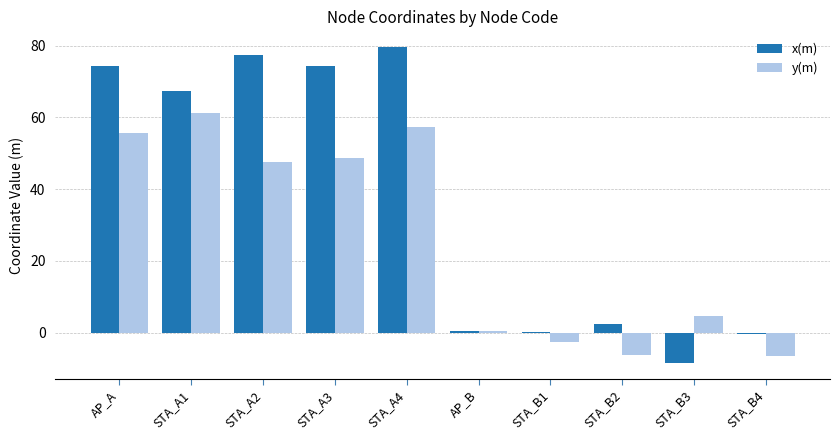

Where is y(m) nearest to the value 27?

STA_A2